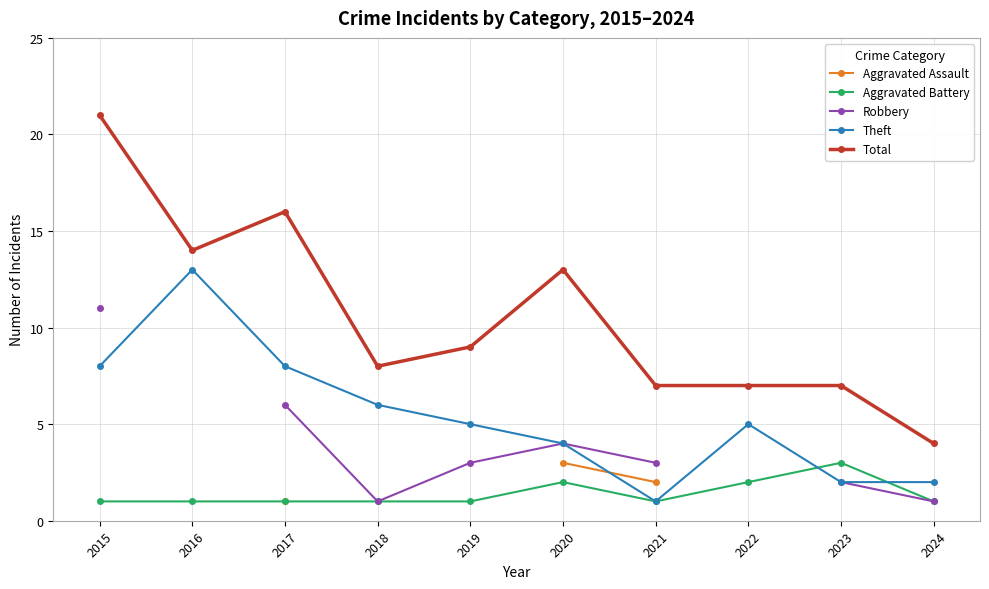

In Total, how many points are higher than both neighbors (excluding endpoints)?

2